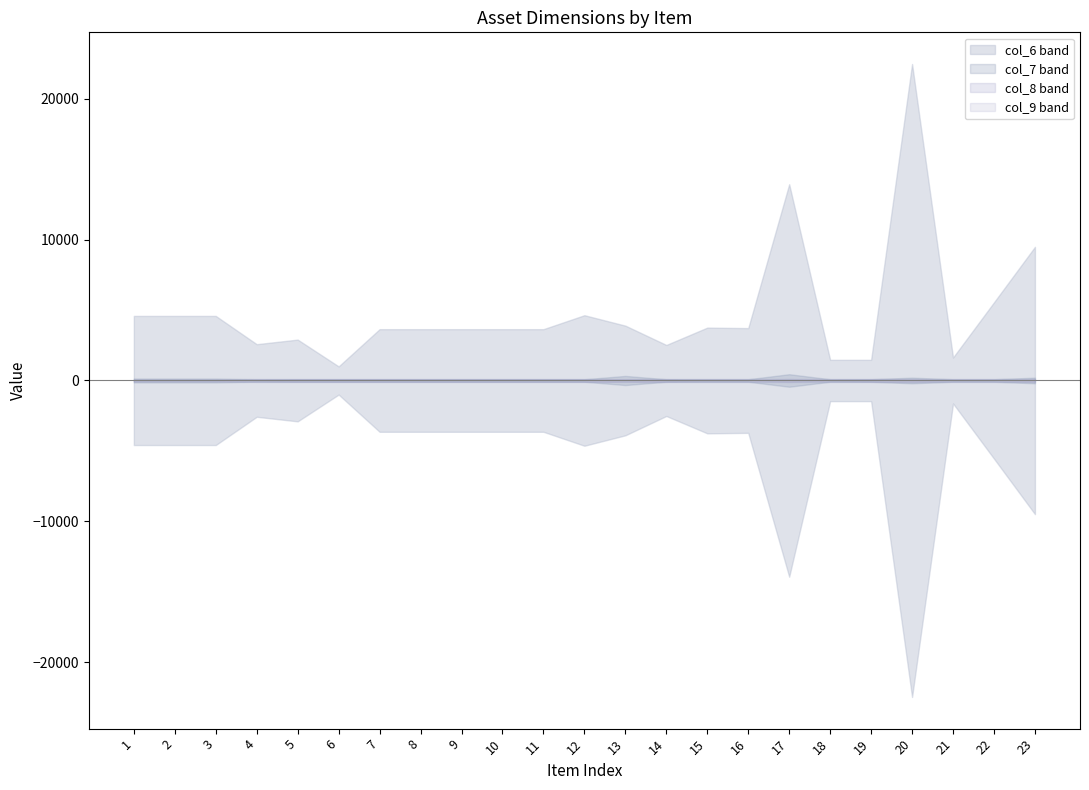

What is the total value across all series at 14?

2813